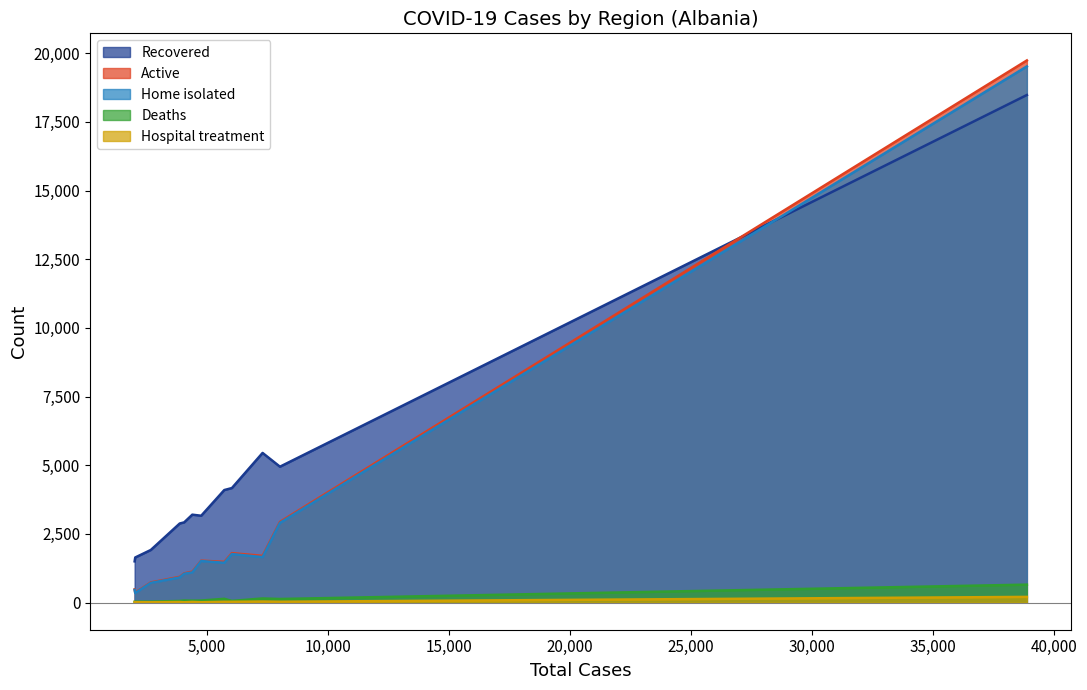

What is the smallest value displayed?

12